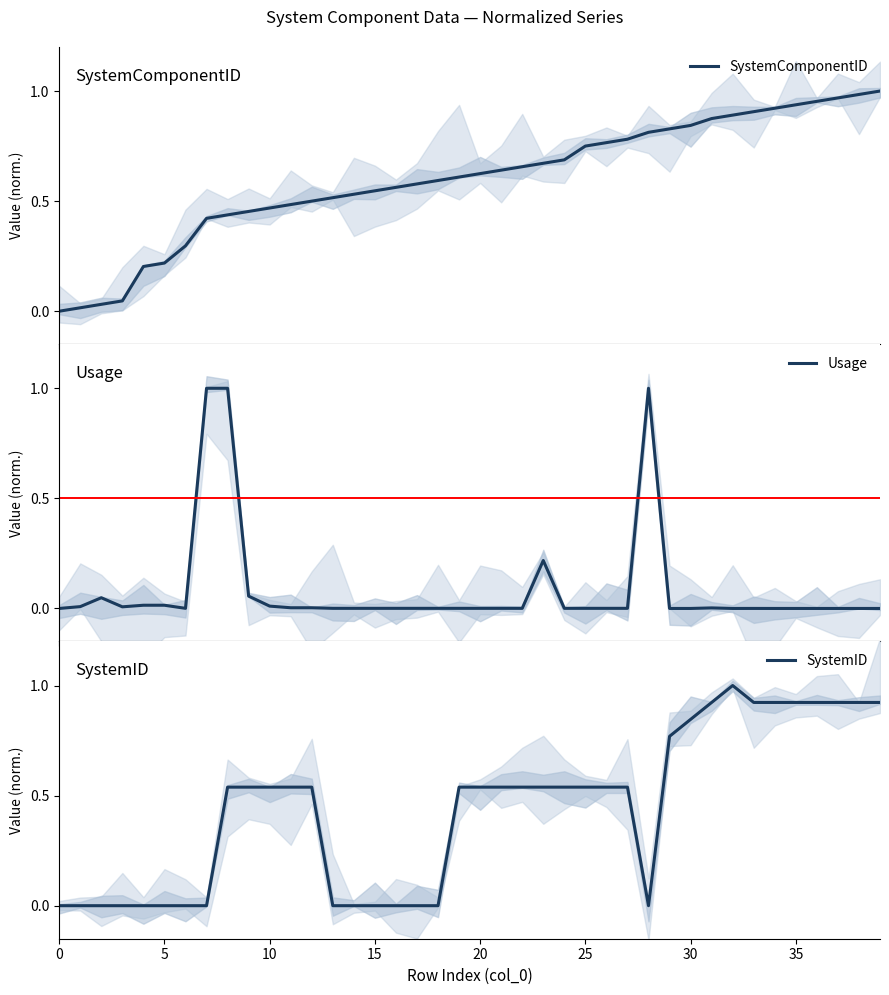

The value of SystemID at 20 is 0.5. True or false?

True